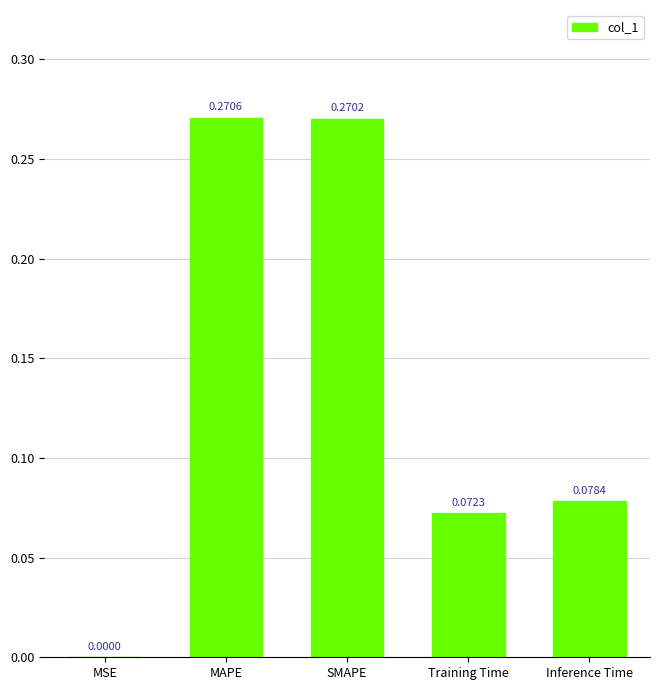

Which category has the highest value across all series?

MAPE